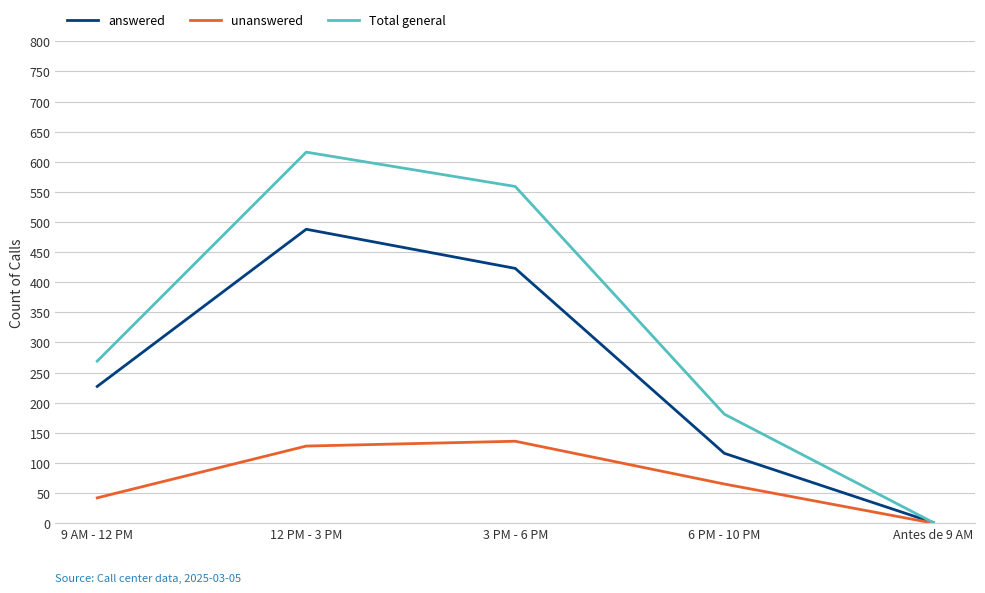

Which category has the lowest value across all series?

Antes de 9 AM